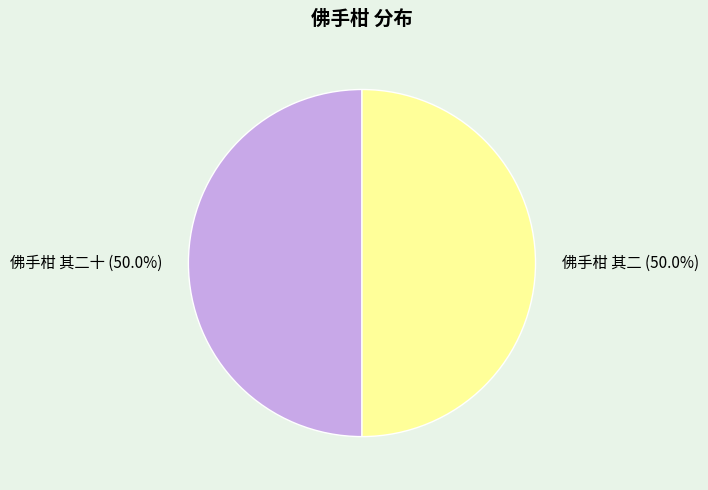

True or false: 佛手柑 其二 accounts for 38% of the total.

False